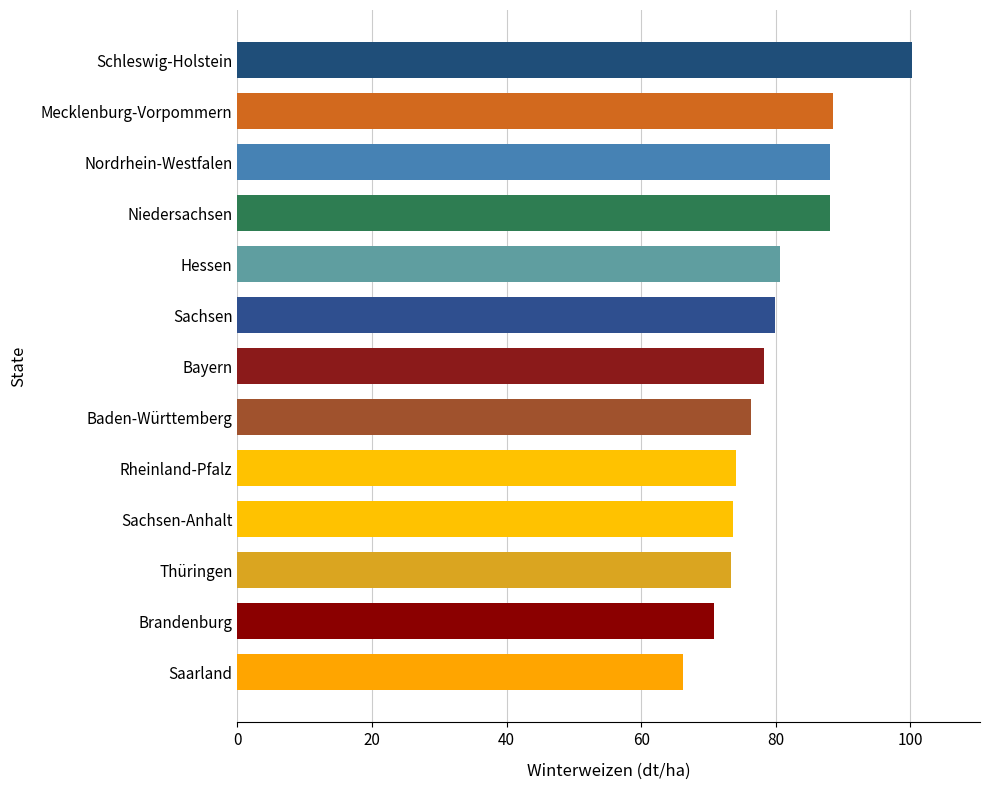

What is the approximate value at Nordrhein-Westfalen?

88.1